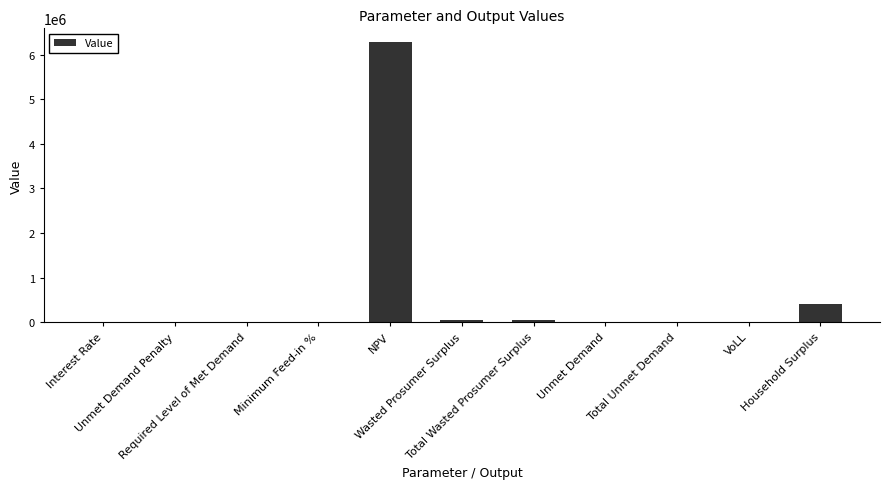

Does the chart contain stacked bars?

No